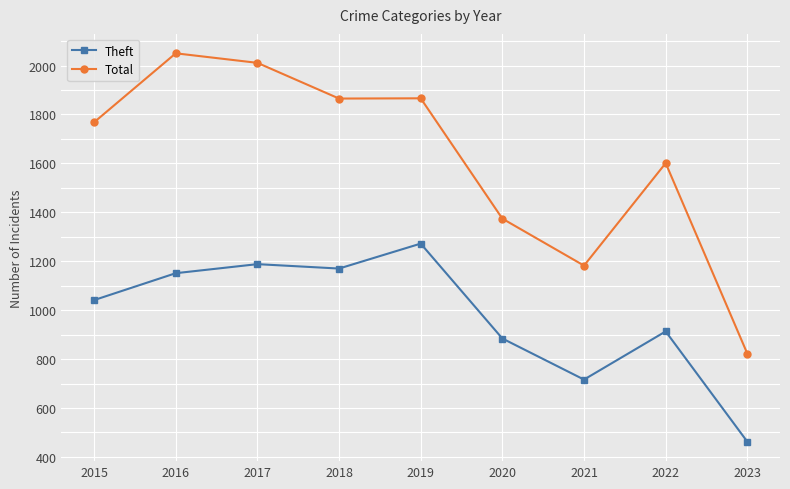

Which series has the largest range (max minus min)?

Total